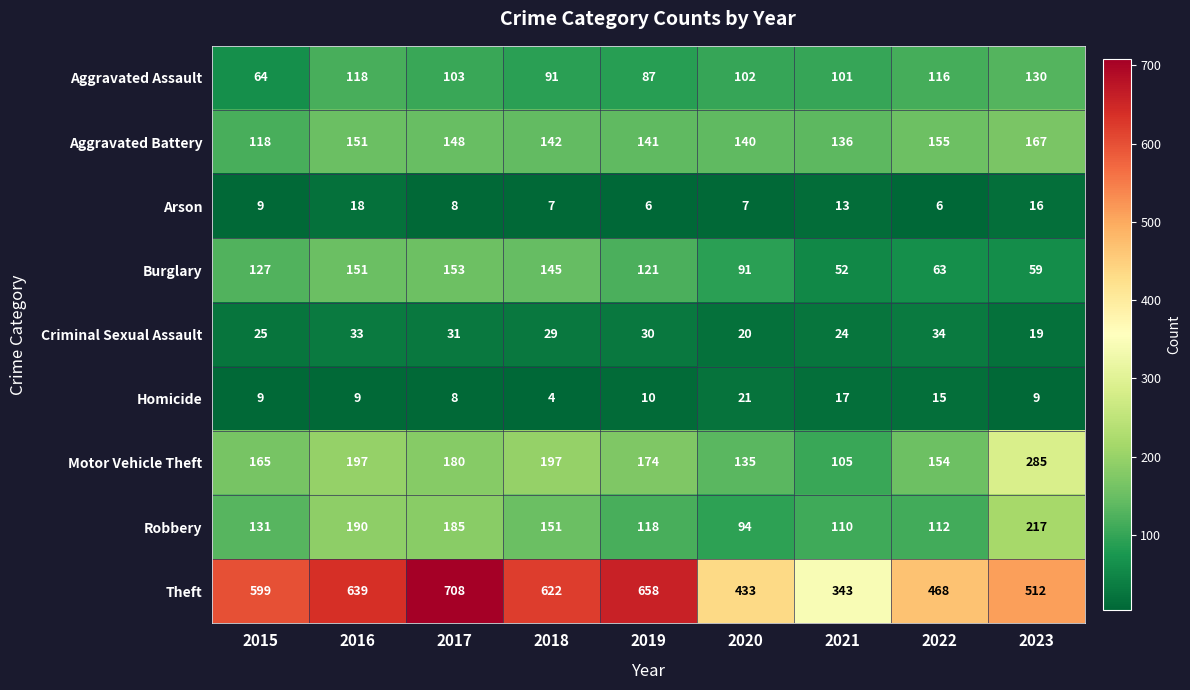

At 2022, list the series in order from smallest to largest.

Arson, Homicide, Criminal Sexual Assault, Burglary, Robbery, Aggravated Assault, Motor Vehicle Theft, Aggravated Battery, Theft